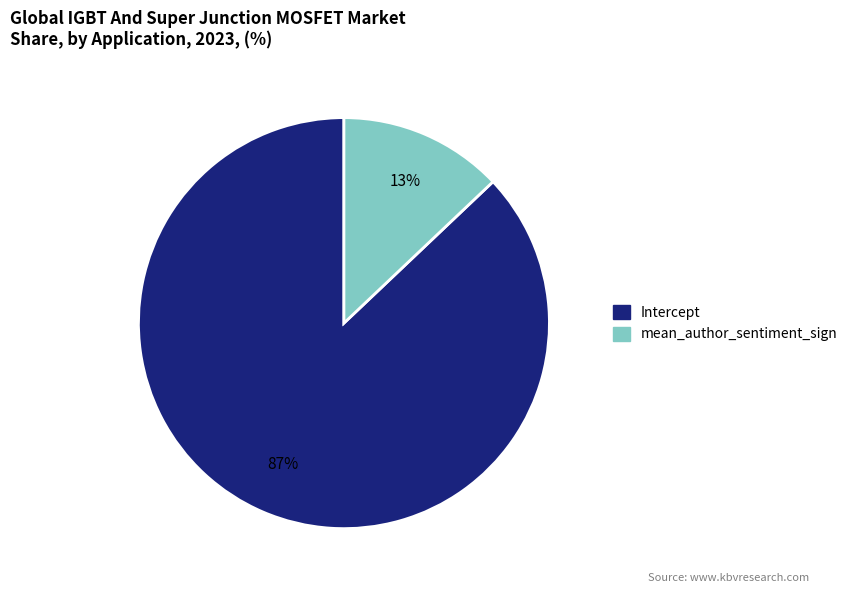

Do Intercept and mean_author_sentiment_sign together represent more than half of the pie?

Yes